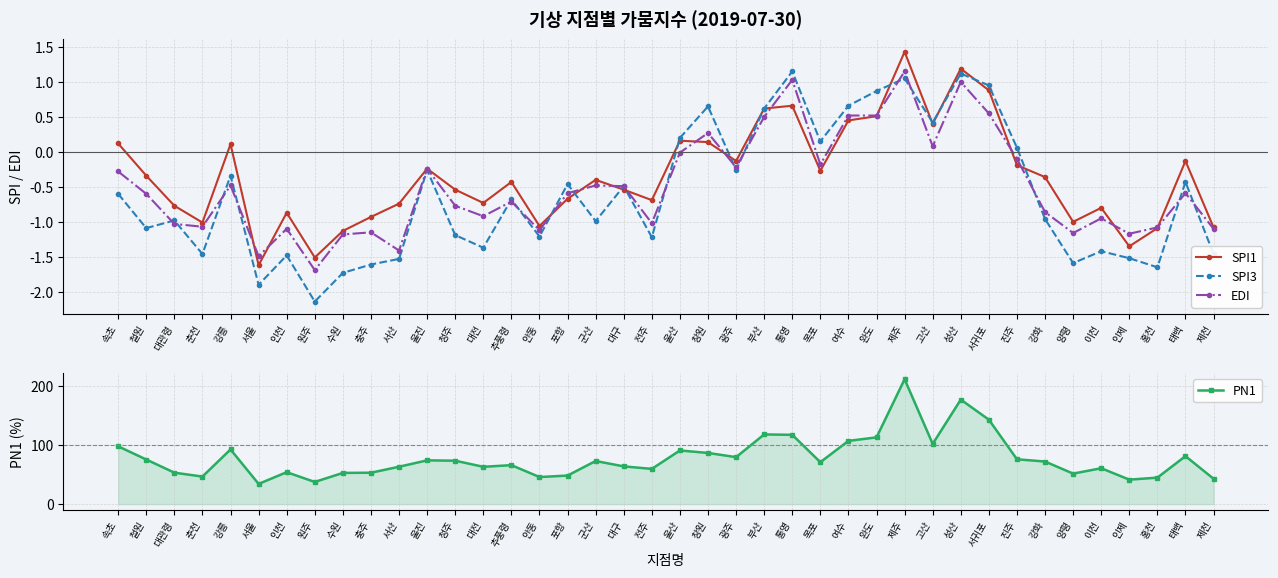

In SPI3, how many points are lower than both neighbors (excluding endpoints)?

13